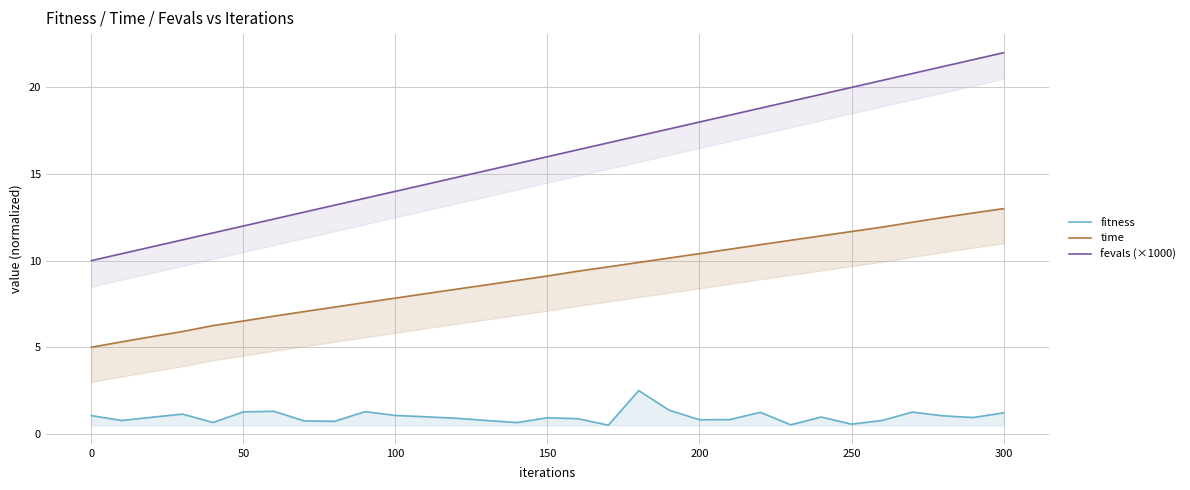

True or false: fevals (×1000) and fitness cross at least once.

False